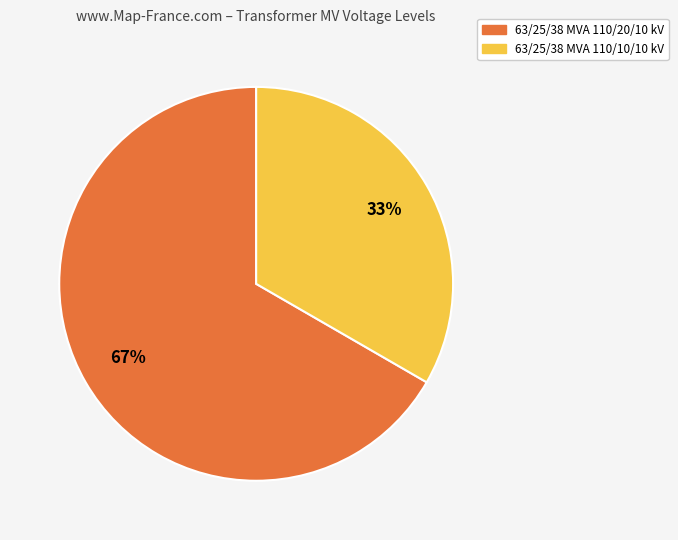

Which has a higher value, 63/25/38 MVA 110/10/10 kV or 63/25/38 MVA 110/20/10 kV?

63/25/38 MVA 110/20/10 kV